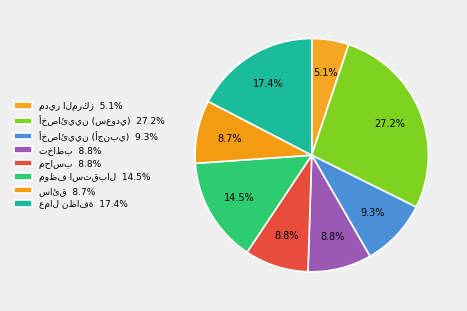

How many slices are in this pie chart?

8